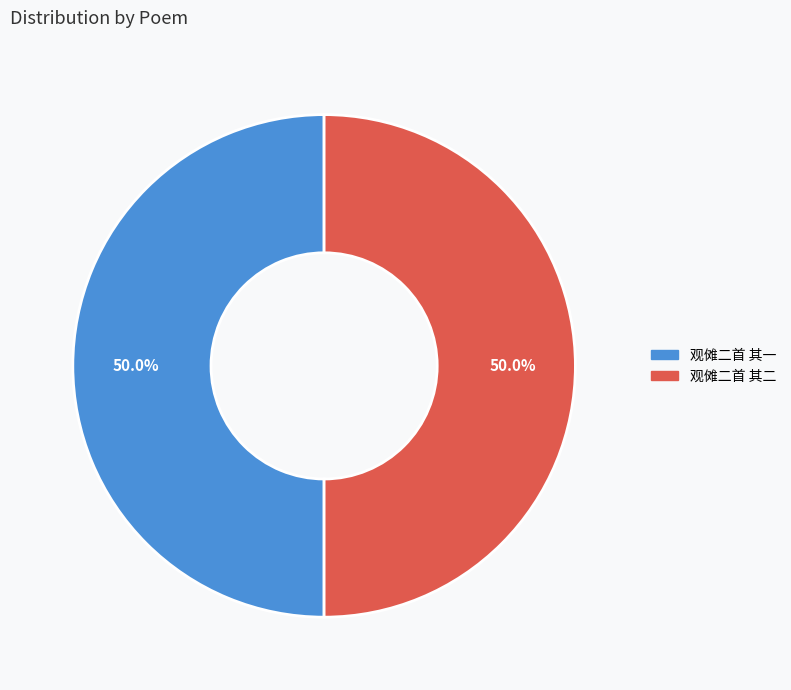

How many slices are in this pie chart?

2